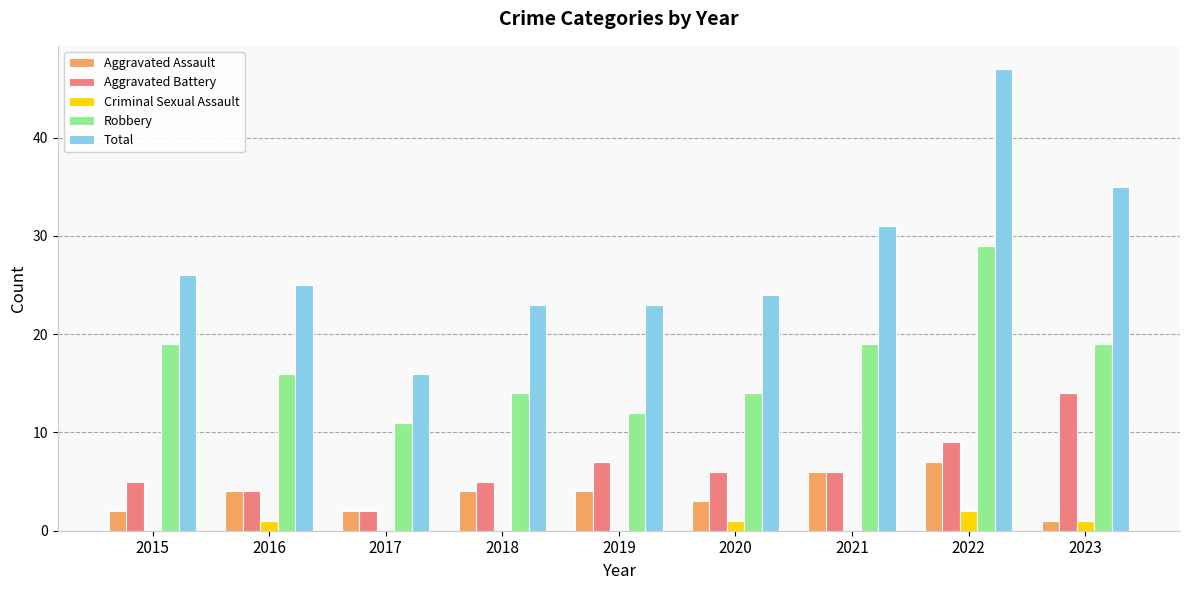

What is the sum of the Aggravated Assault values at 2022 and 2020?

10